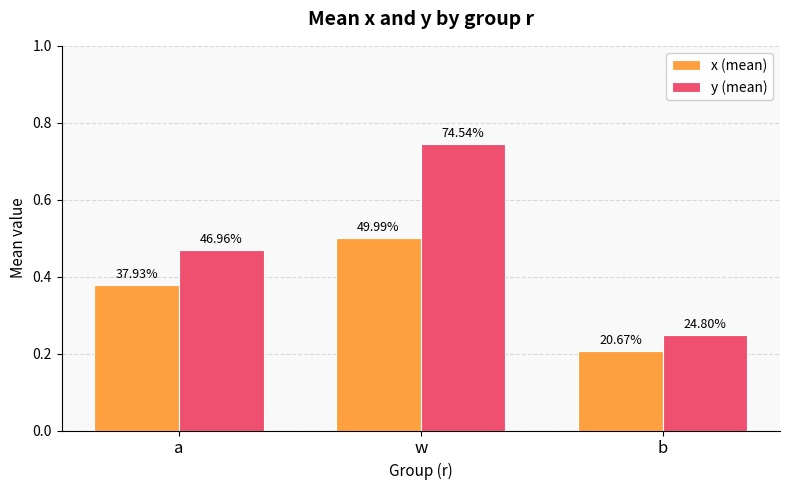

Does the chart contain stacked bars?

No